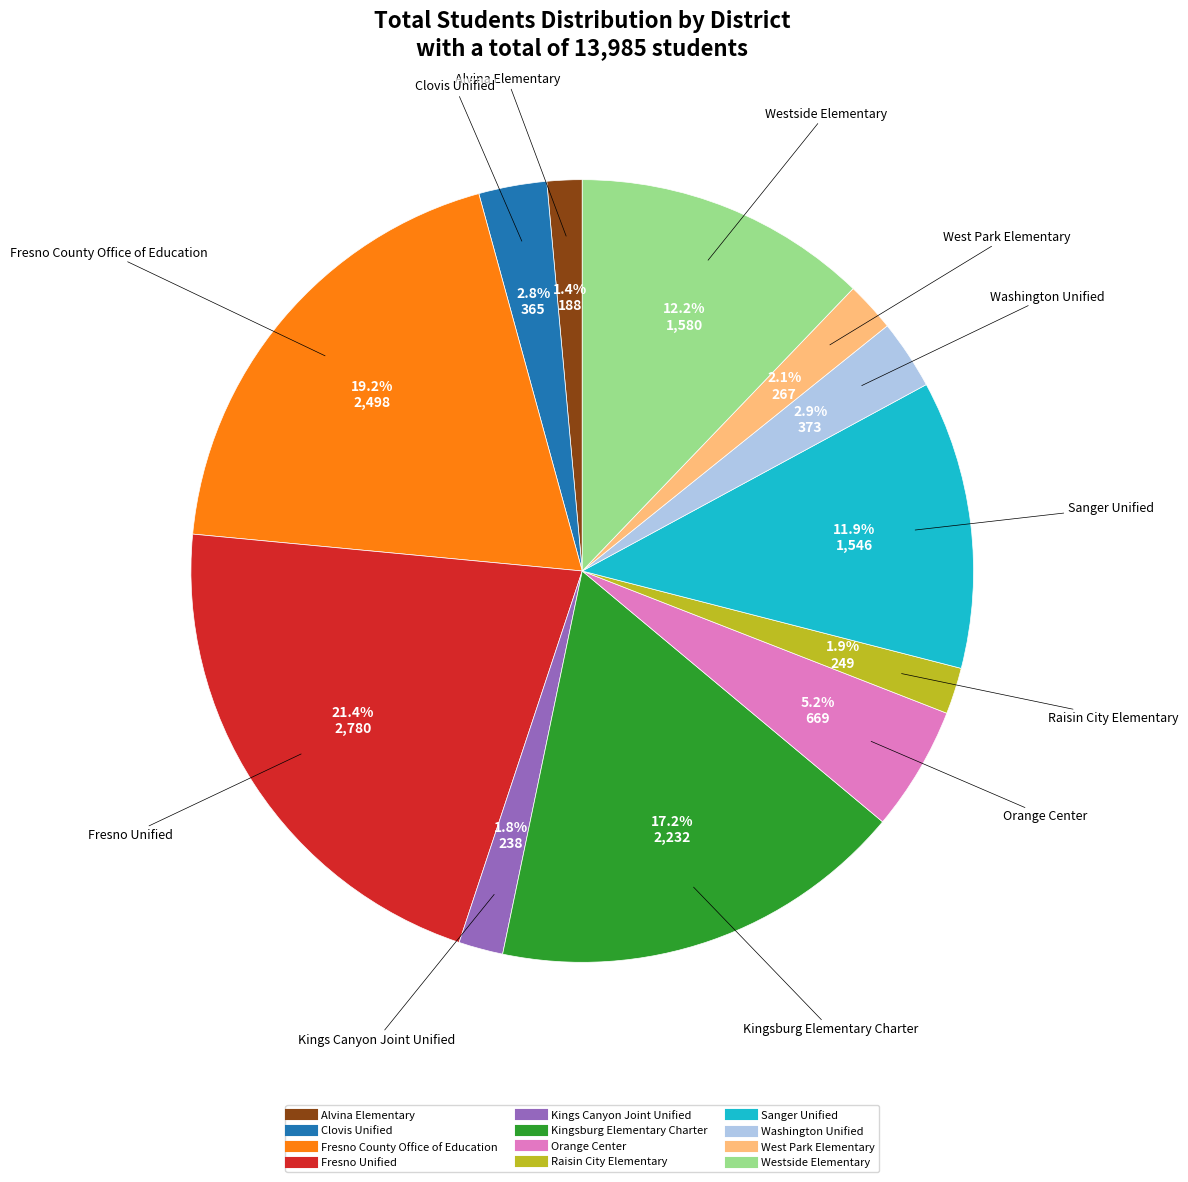

Is West Park Elementary the majority of the pie?

No